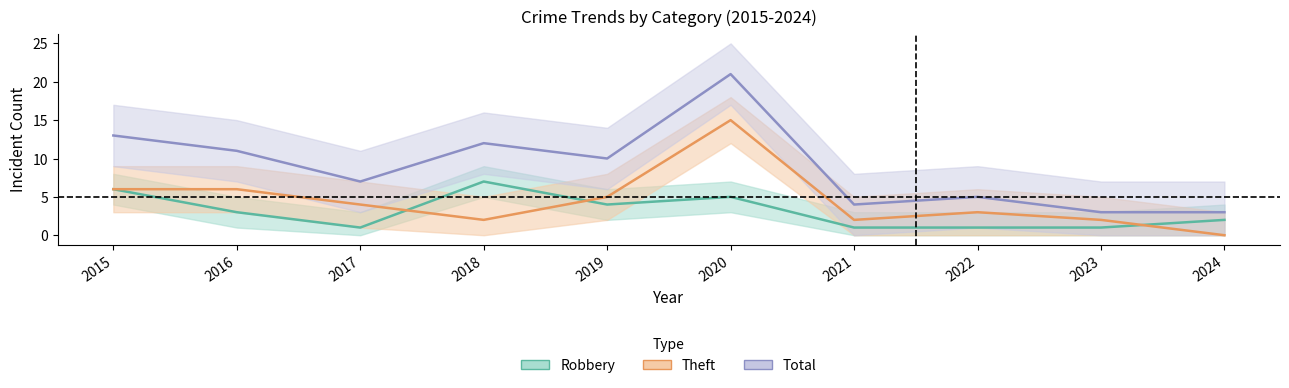

At how many categories does at least one series exceed 13?

1